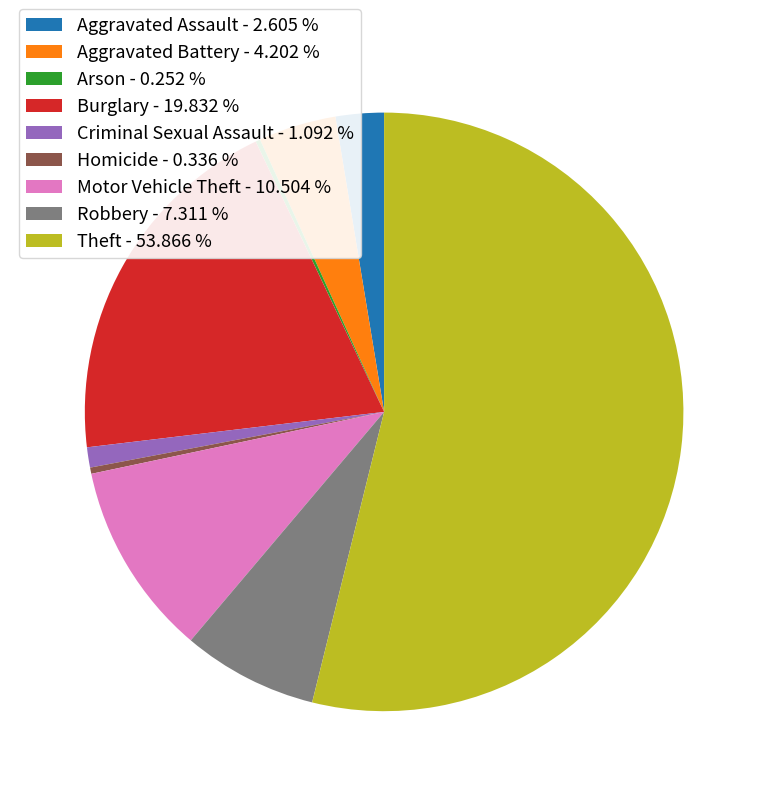

Is Theft the majority of the pie?

Yes